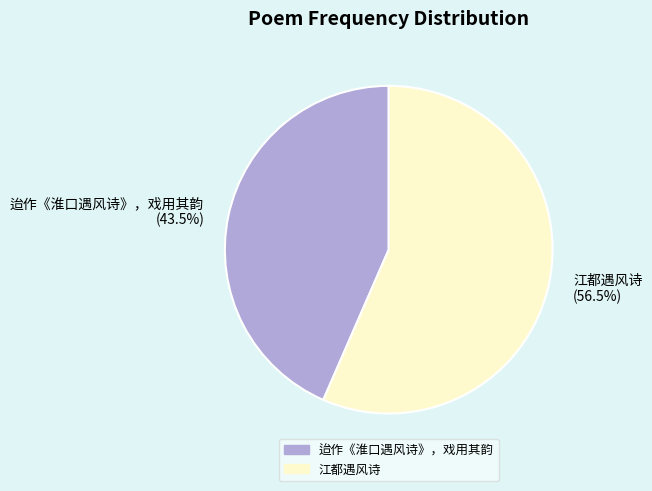

Which category has the smallest portion of the pie?

迨作《淮口遇风诗》，戏用其韵